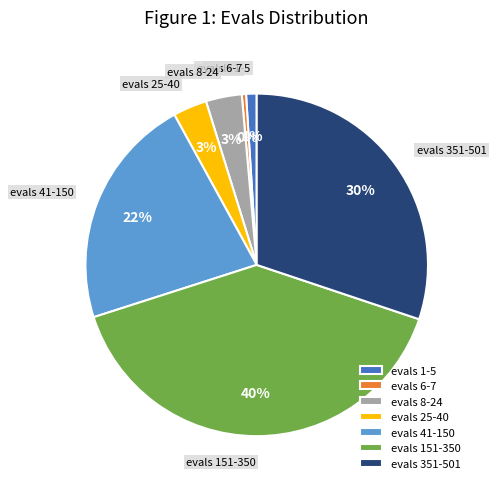

Is there a majority slice in this chart?

No